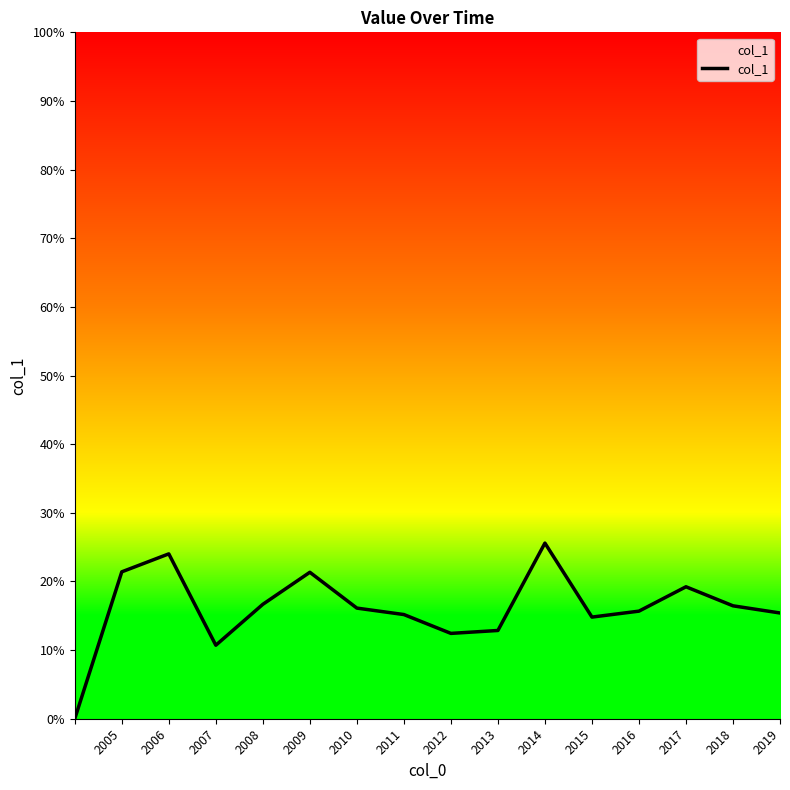

Does the chart have visible grid lines?

No